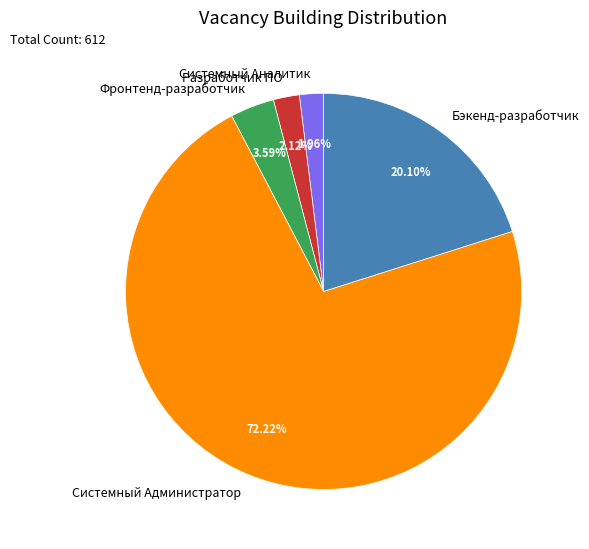

Does any single category account for the majority?

Yes